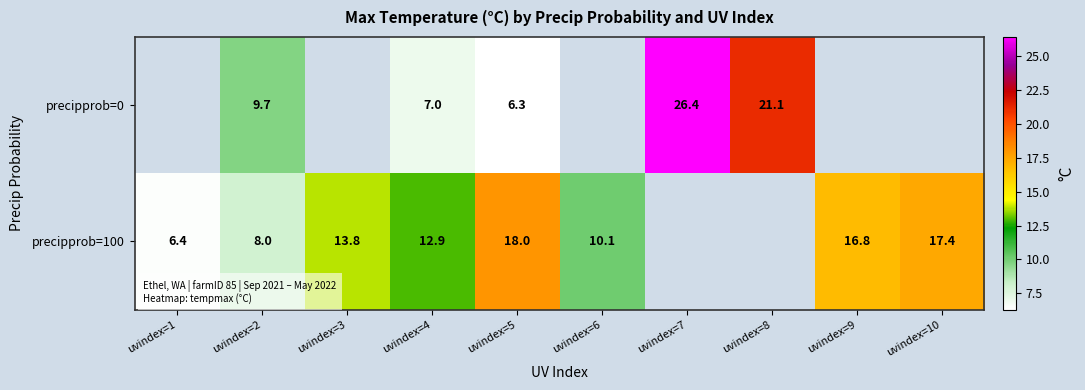

Which series changed the most between uvindex=4 and uvindex=5?

precipprob=100